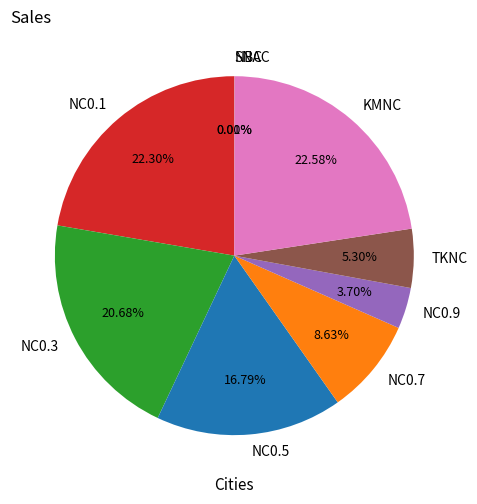

Is there any slice that represents more than half of the pie?

No